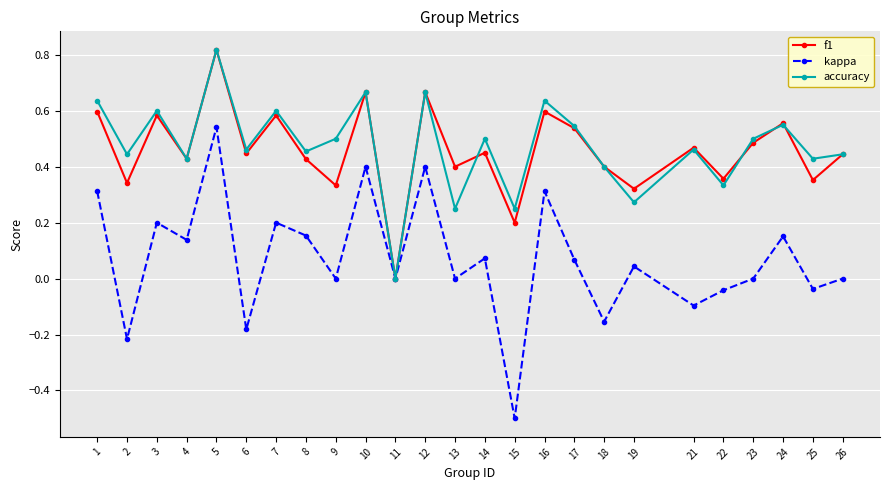

At which category does accuracy reach its first local valley?

2